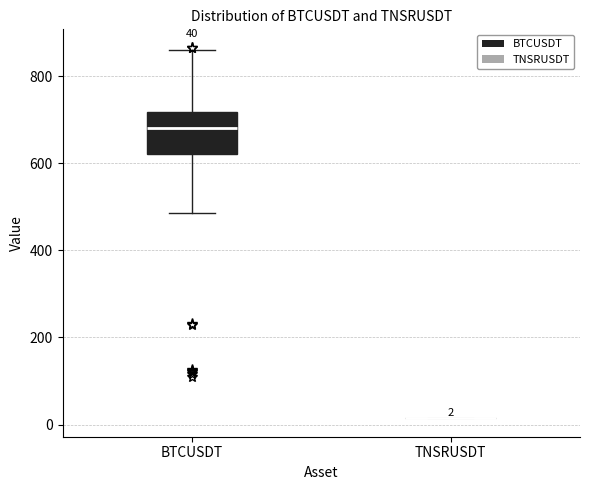

Comparing the boxes themselves (not the whiskers), which one is the tallest?

BTCUSDT